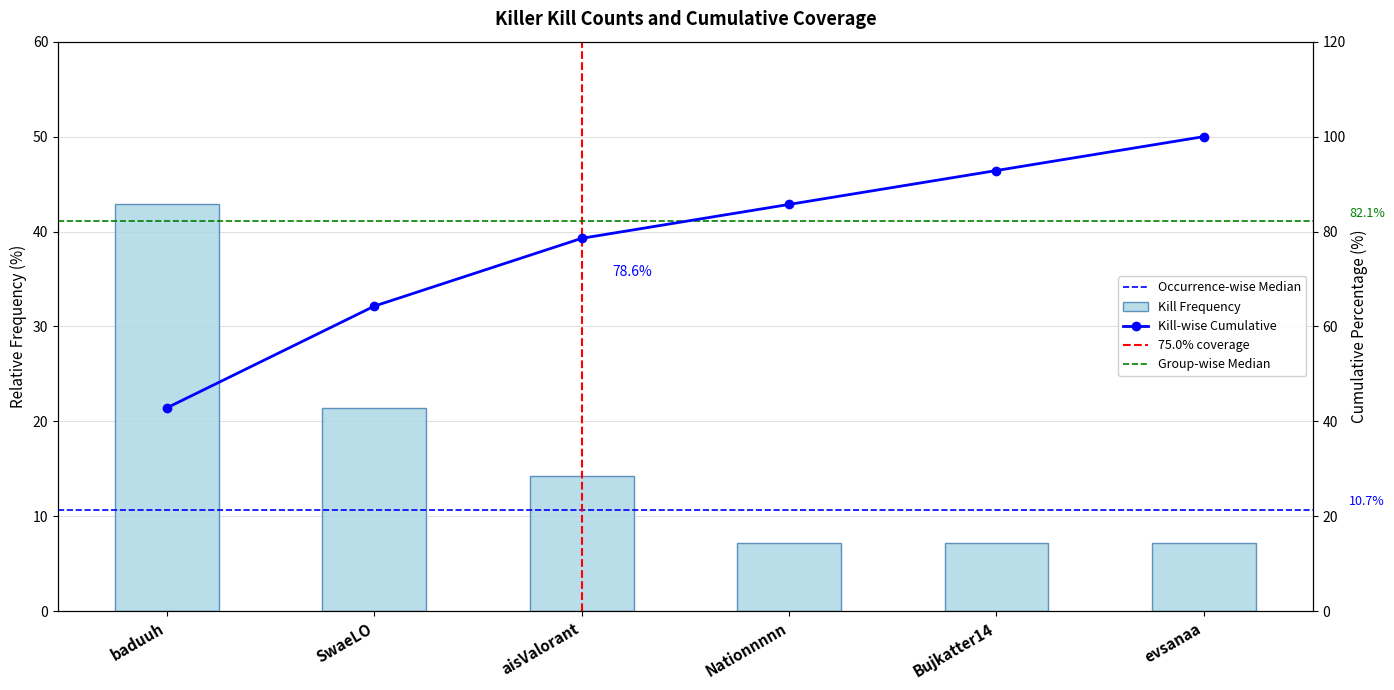

Reading left to right, transcribe all the data shown in this chart.

42.9	21.4	14.3	7.1	7.1	7.1